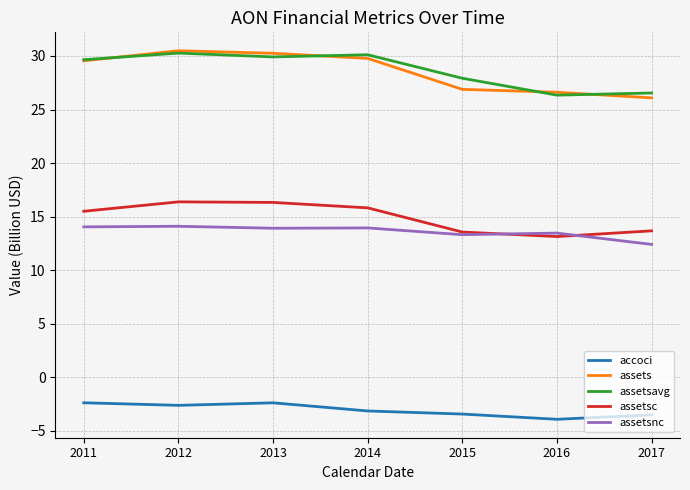

Is the value of assetsnc at 2011 greater than the value of assets at 2013?

No